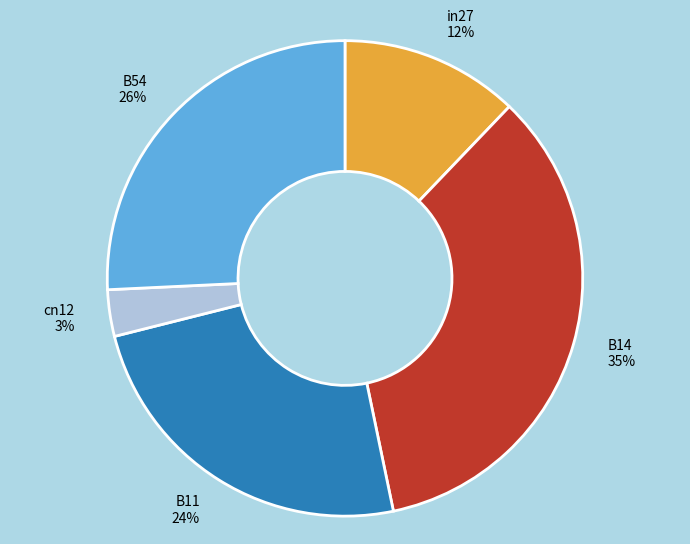

The B11 slice represents 24% of the pie. True or false?

True